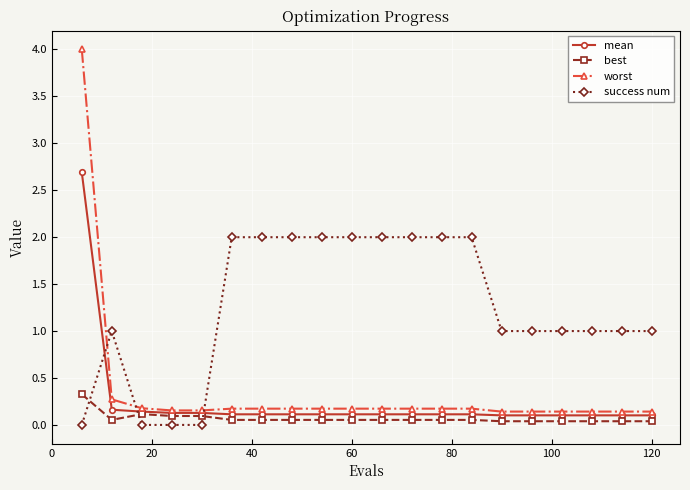

Which series has the largest range (max minus min)?

worst